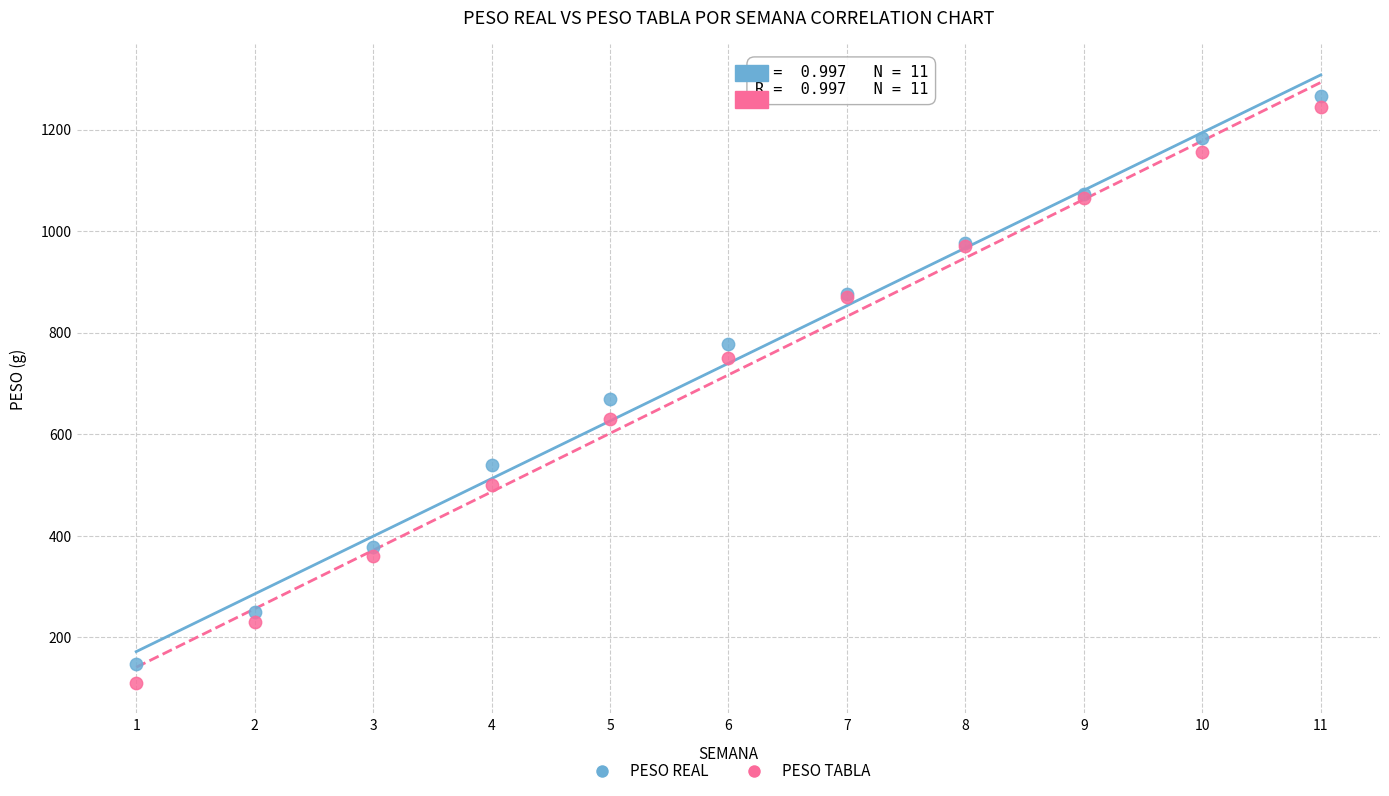

Which series has the widest spread of Y values?

PESO TABLA